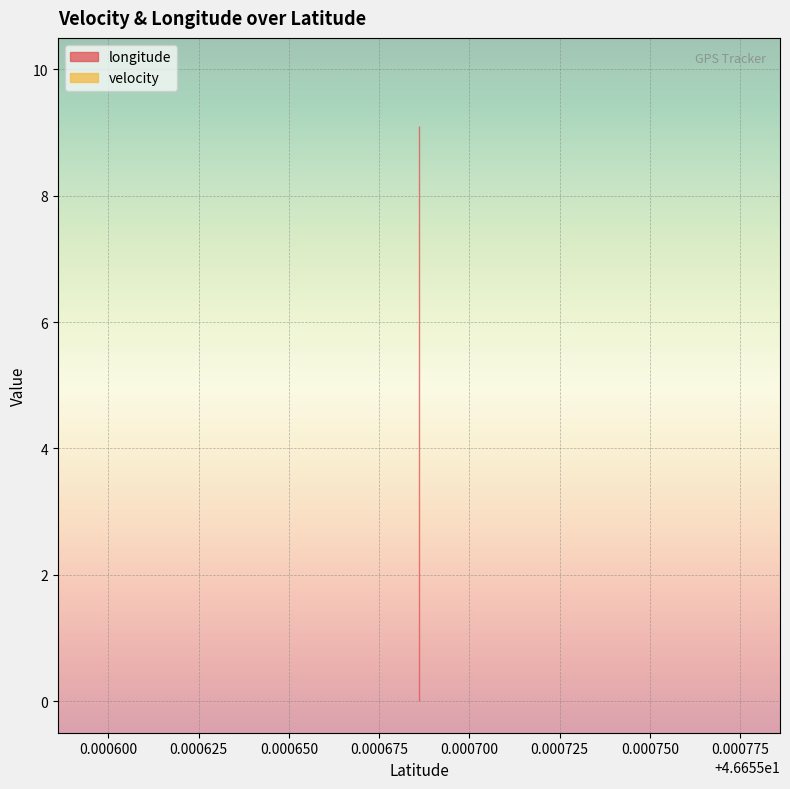

The velocity series shows 0.0 at 46.655686. True or false?

True